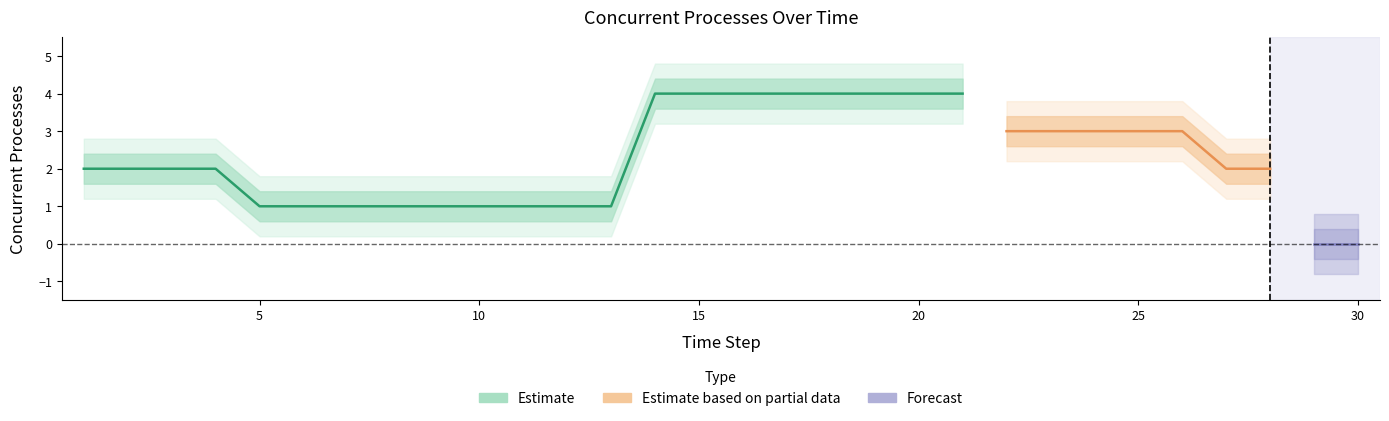

Where does the data first go above 2?

14